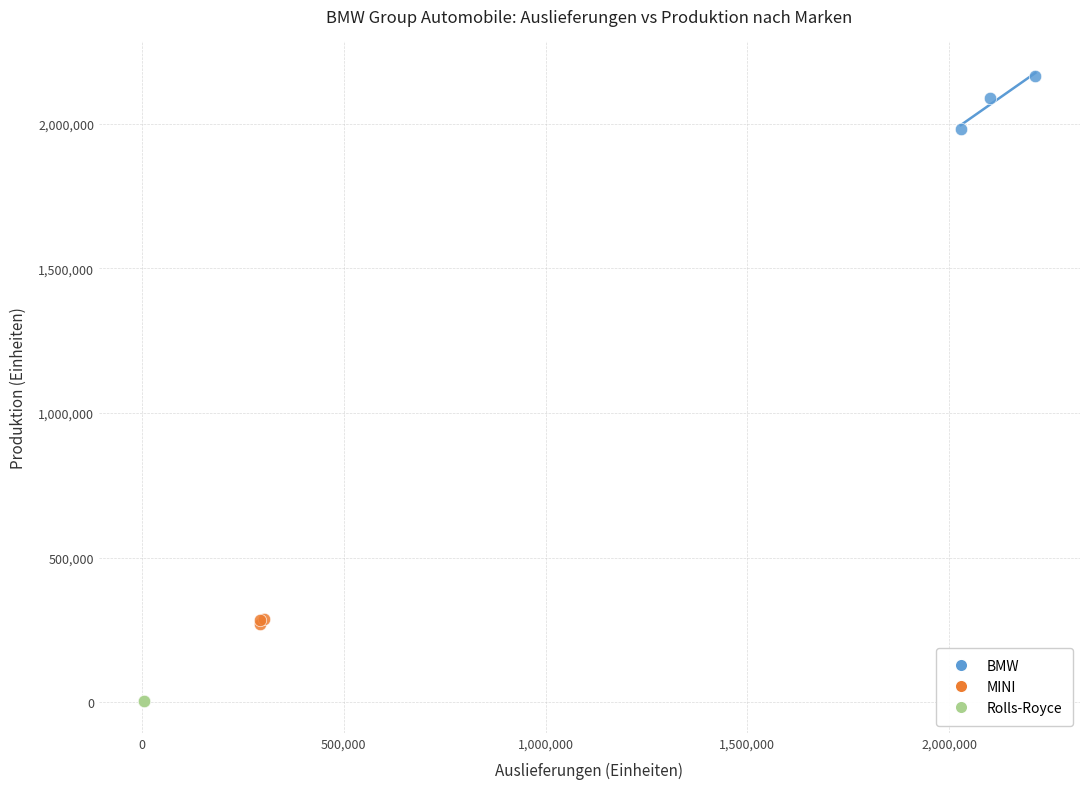

Which series contains the highest Y value?

BMW